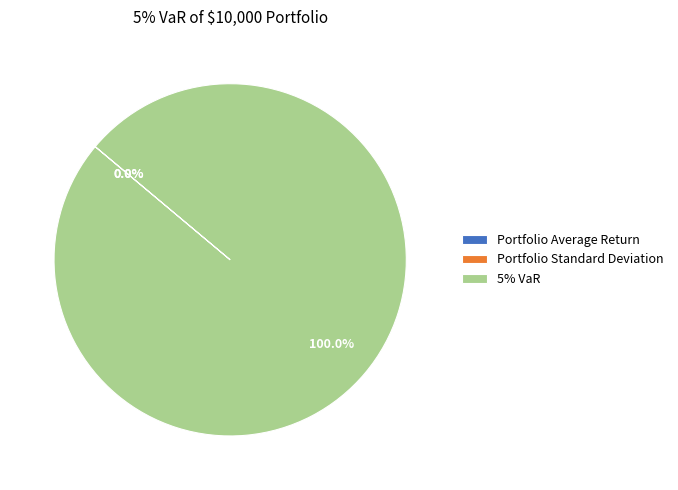

Does 5% VaR account for over 50% of the chart?

Yes